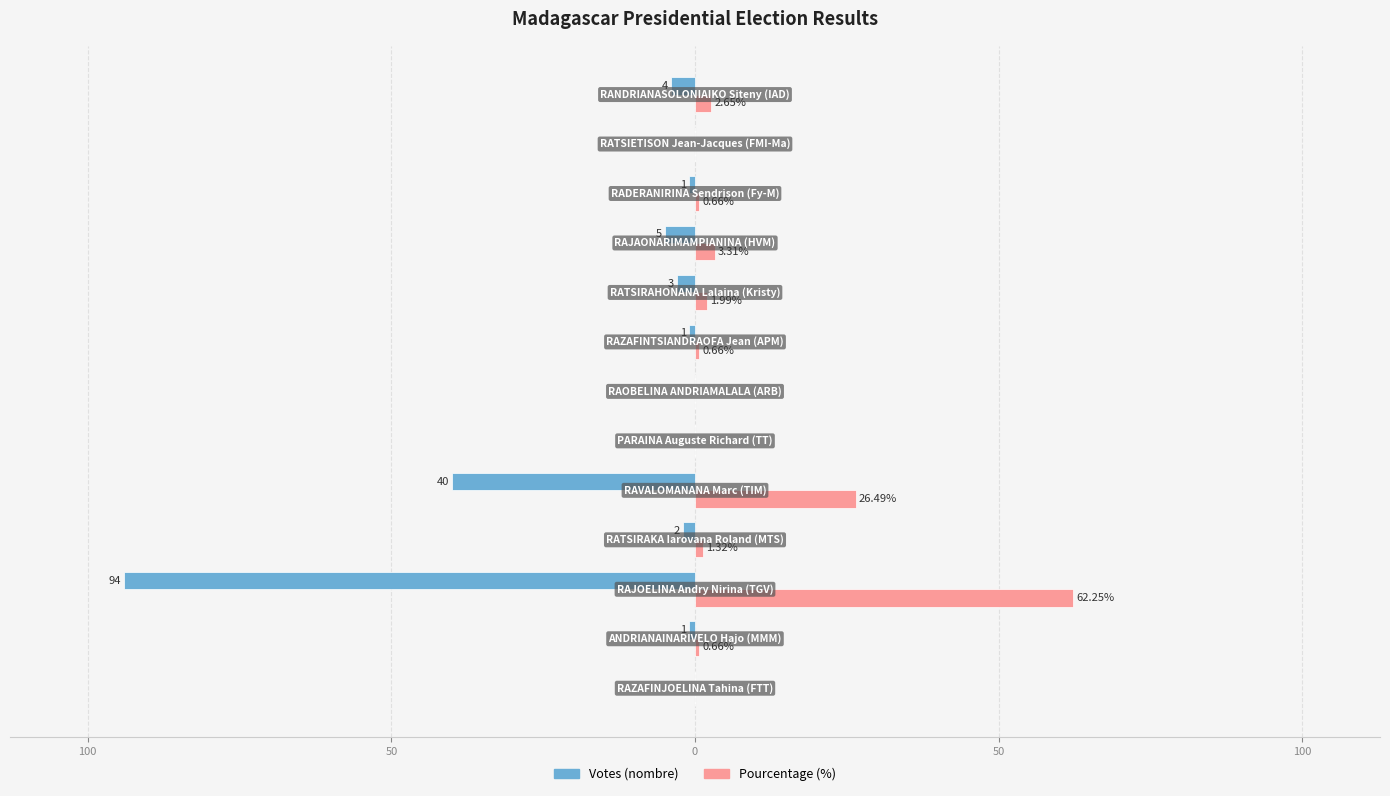

What are all the series names shown in the legend?

Votes (nombre), Pourcentage (%)